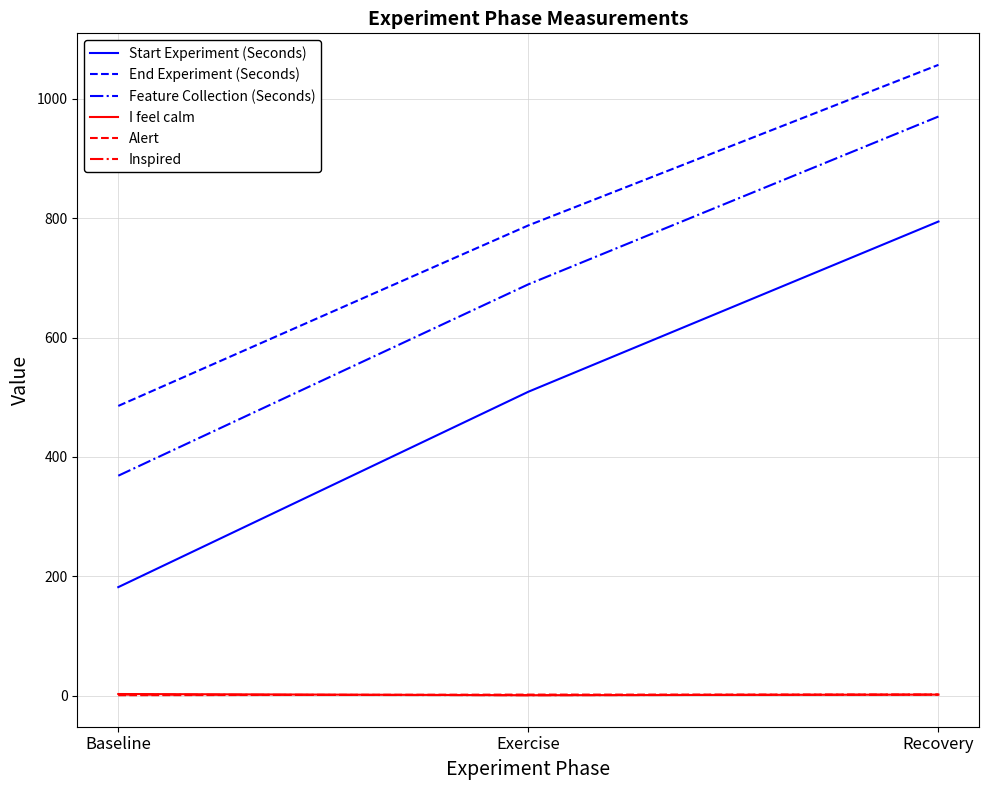

Which category has the highest value across all series?

Recovery